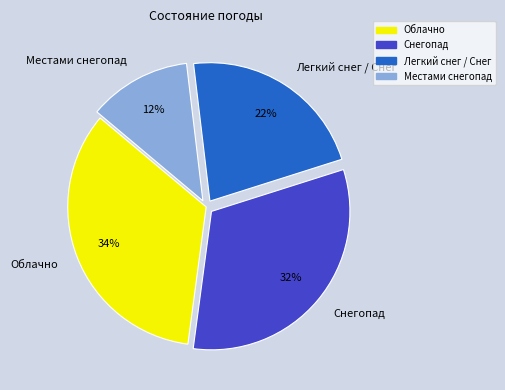

Is it true that Снегопад is 18% of the pie?

False